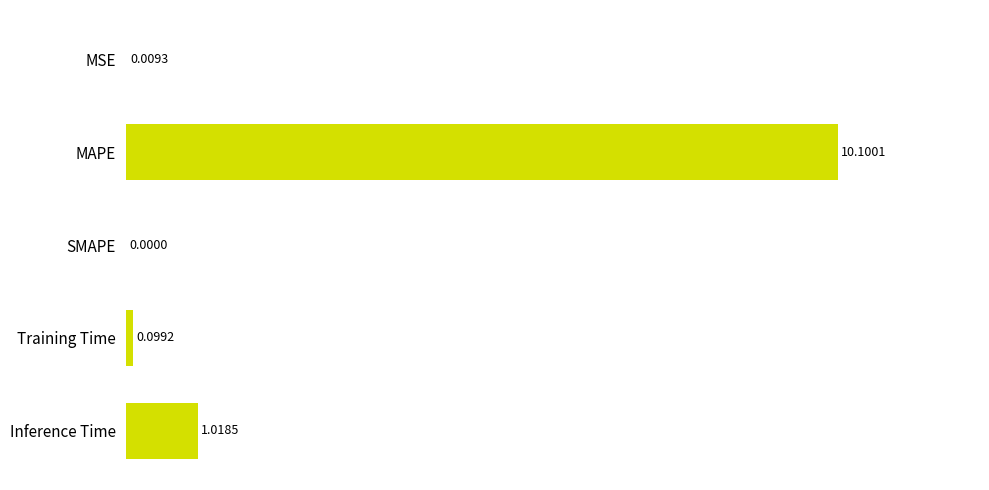

Which category has the highest value across all series?

MAPE